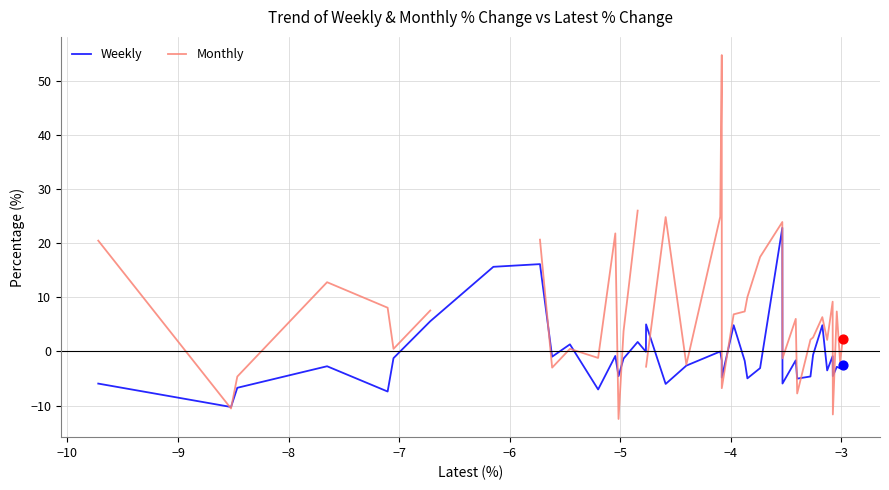

Which series reaches the minimum Y coordinate?

Monthly